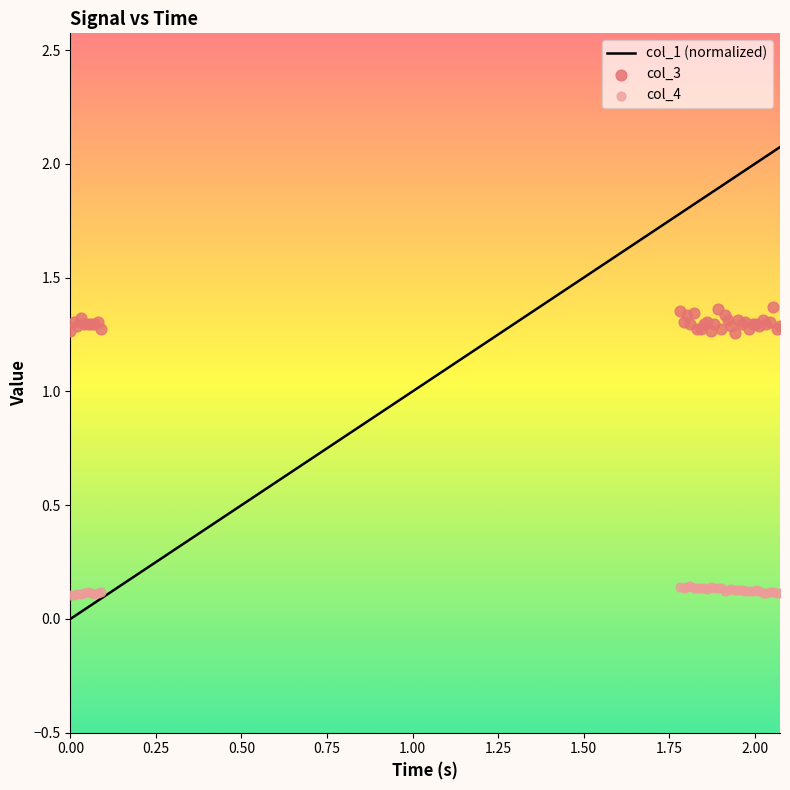

Which series has the largest Y range (max minus min)?

col_1 (normalized)